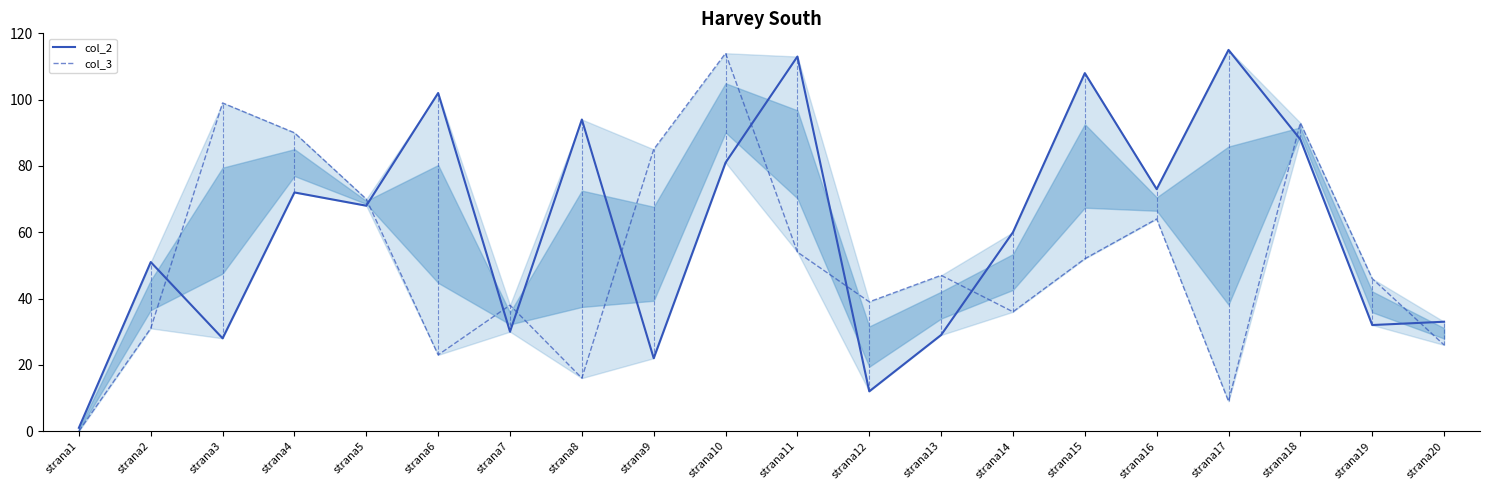

At how many categories does at least one series exceed 48?

14